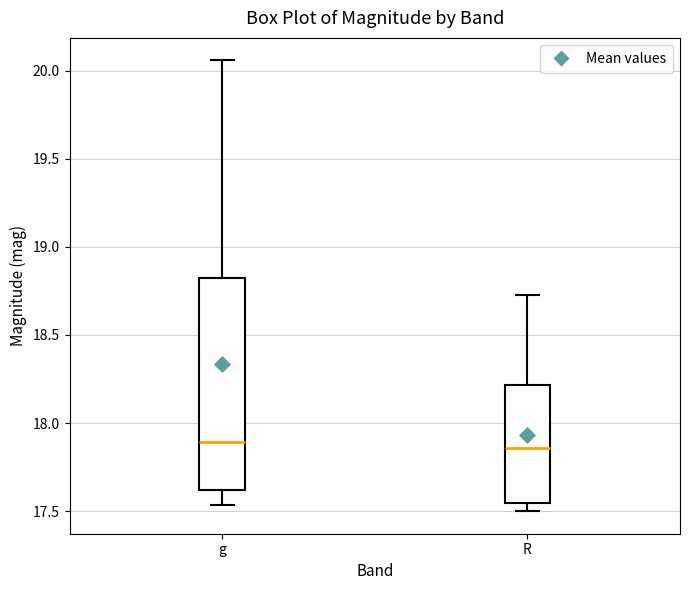

Reading left to right, read every box against the y-axis: the position of its median line, the range the box covers, and the ends of its whiskers. The values are not printed on the chart, so give them approximately, as read against the axis.

g: median 17.90, box 17.60 to 18.80, whiskers 17.55 to 20.05
R: median 17.85, box 17.55 to 18.20, whiskers 17.50 to 18.75